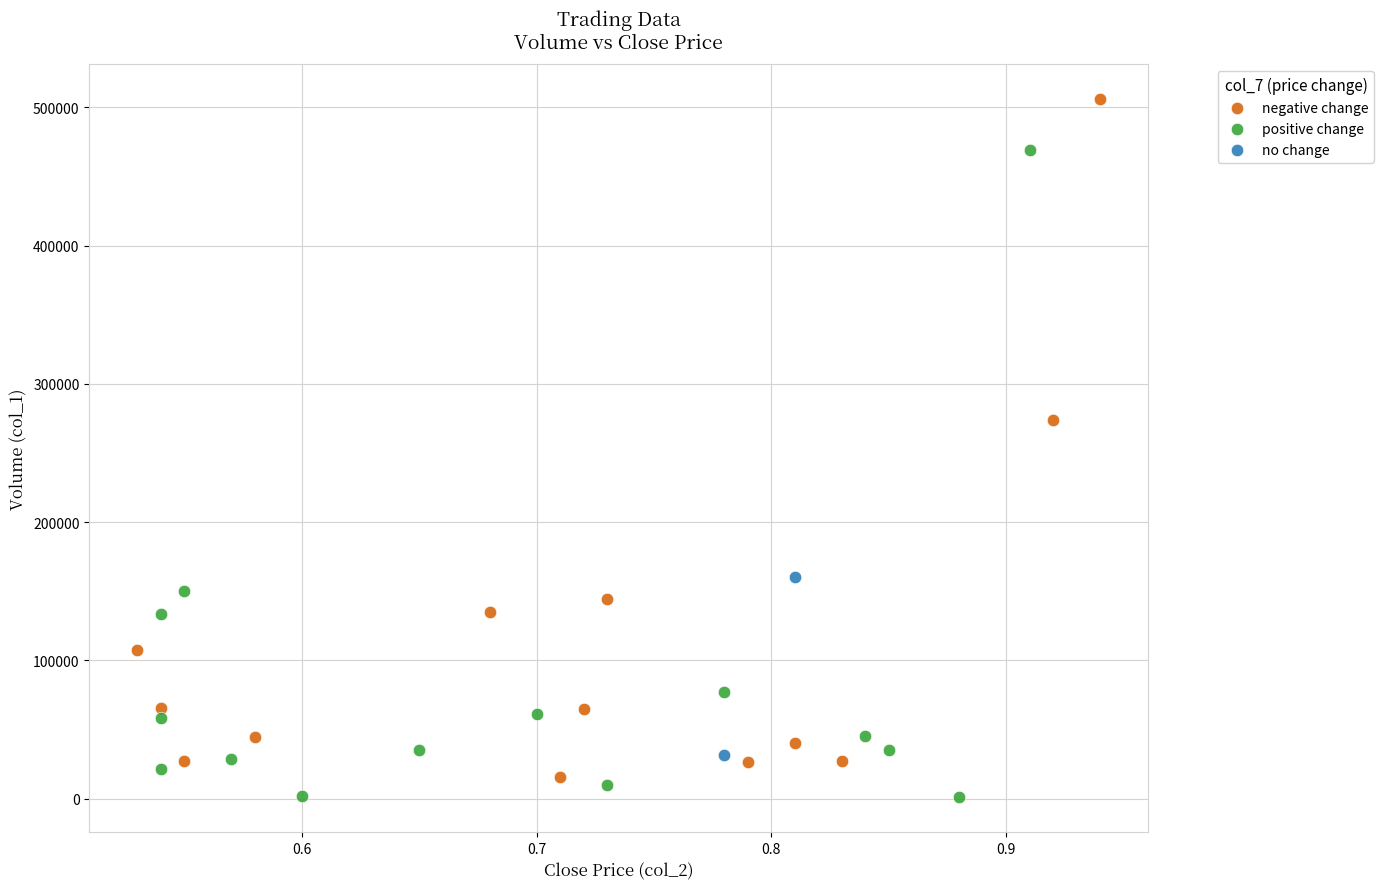

Which series contains the highest Y value?

negative change